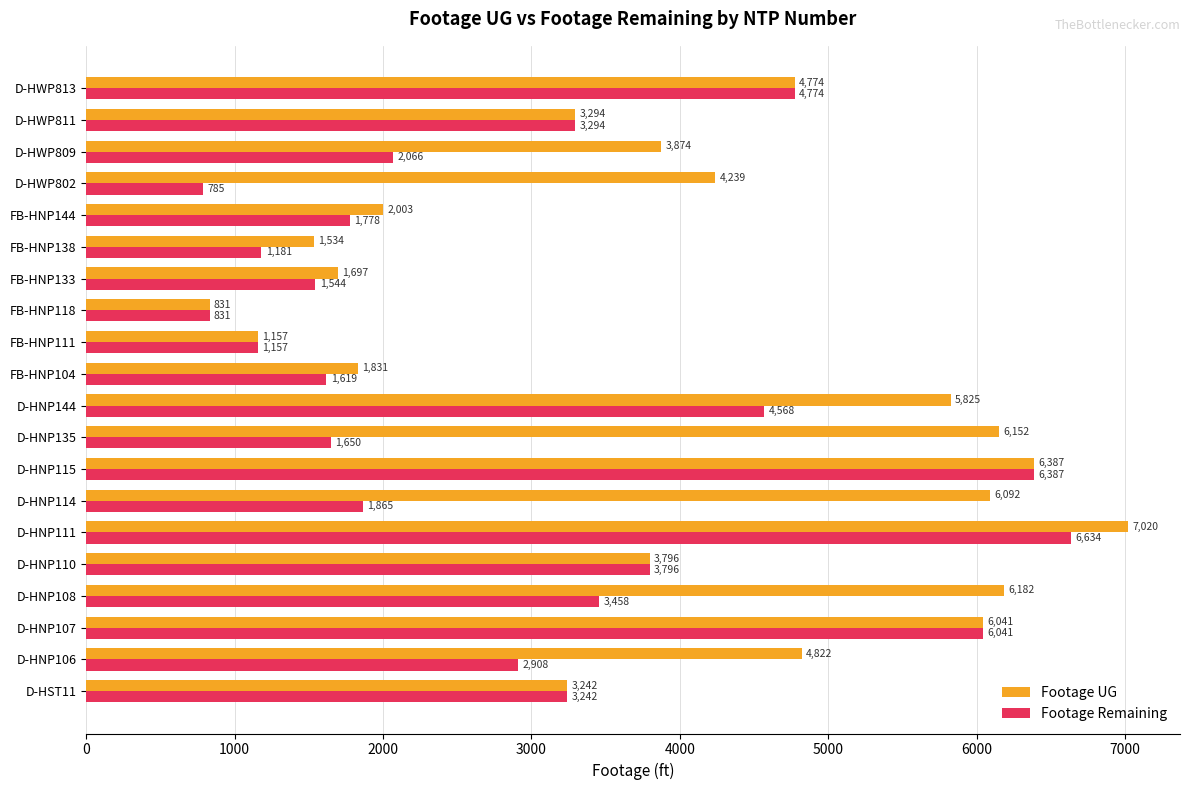

What is the sum of all Footage Remaining values?

59578